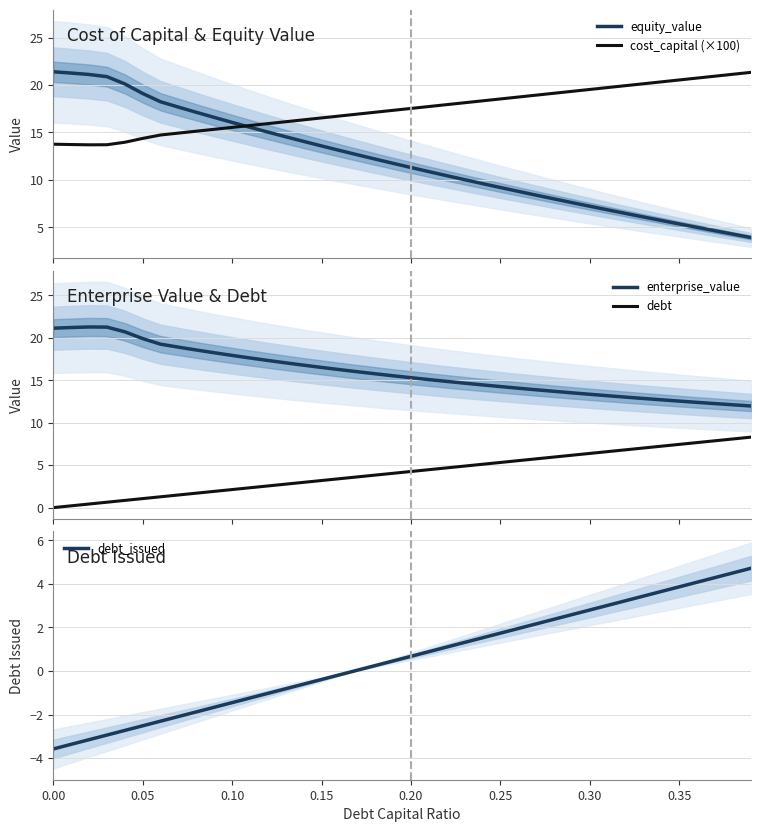

How many lines are shown in the chart?

5